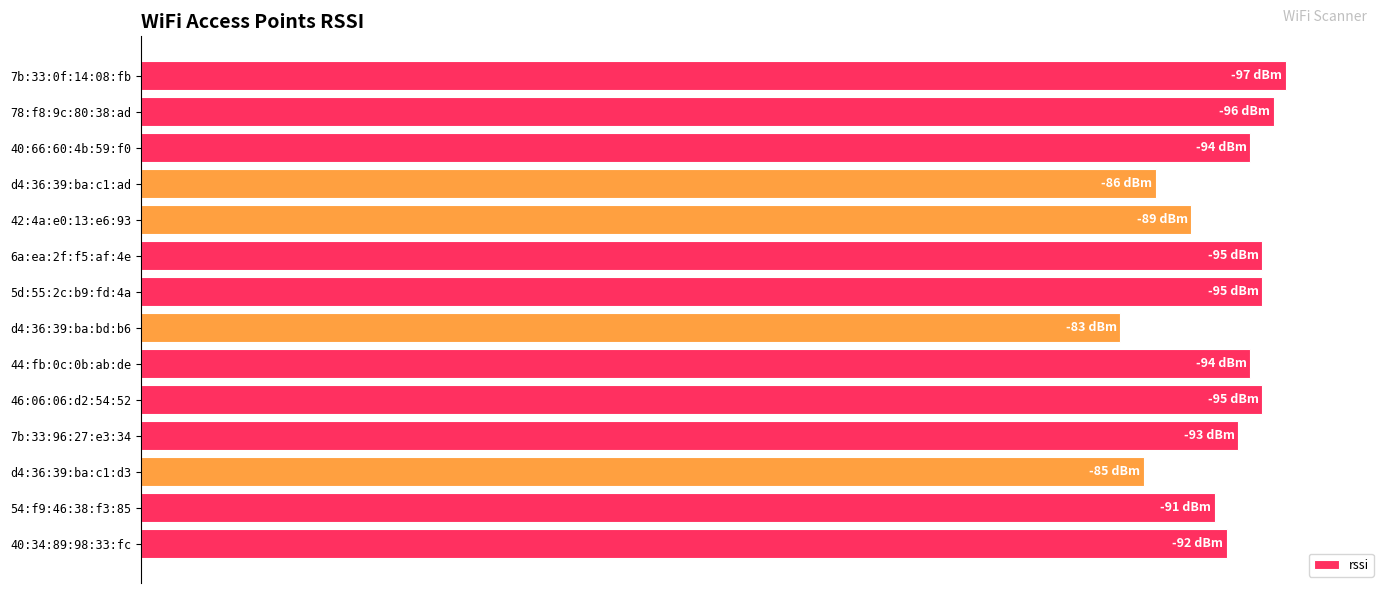

Does the chart contain any negative values?

No